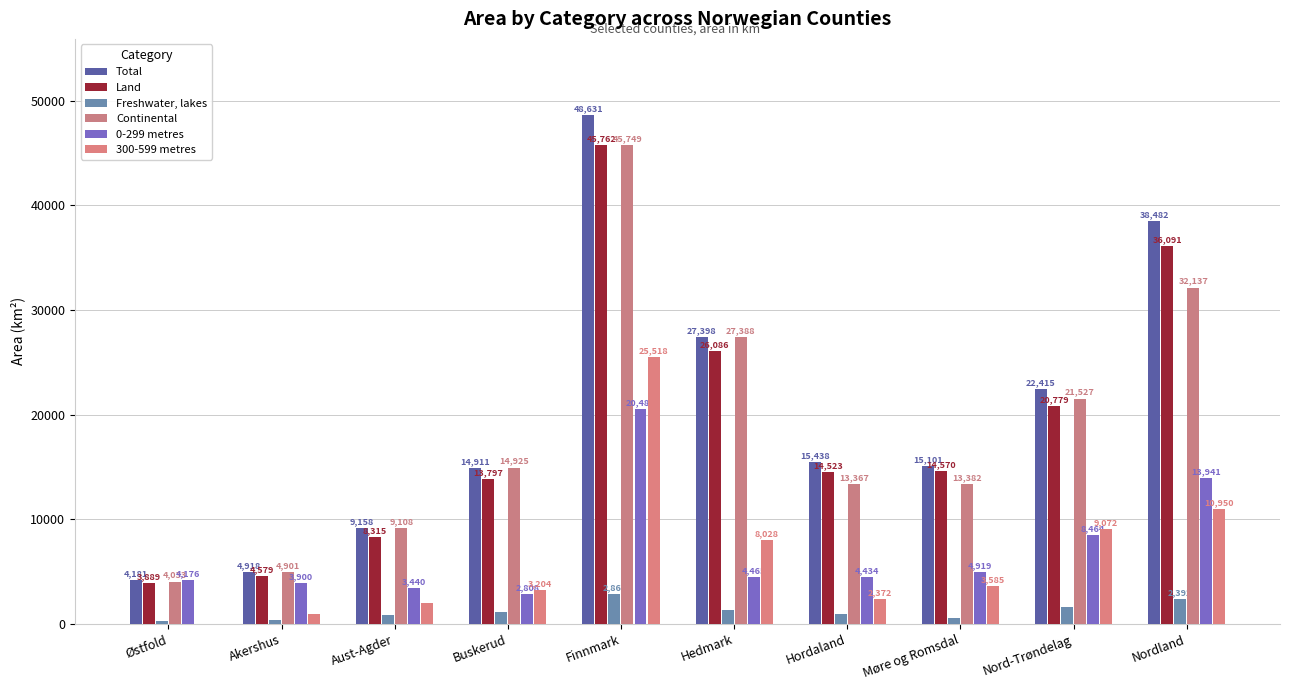

Between Møre og Romsdal and Nordland, which is larger?

Nordland